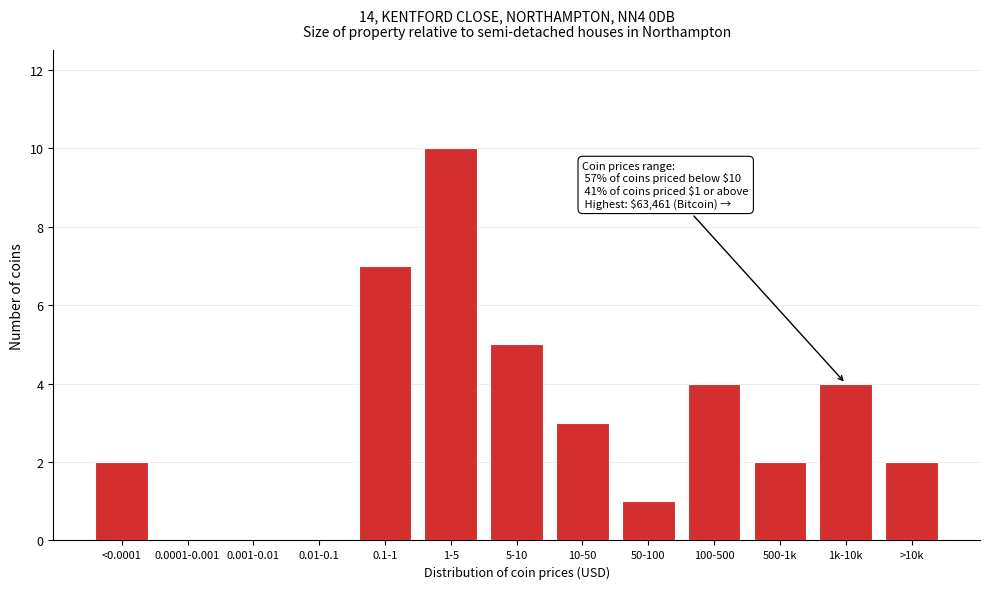

Reading right to left, list all the values displayed in this chart.

>10k=2	1k-10k=4	500-1k=2	100-500=4	50-100=1	10-50=3	5-10=5	1-5=10	0.1-1=7	0.01-0.1=0	0.001-0.01=0	0.0001-0.001=0	<0.0001=2